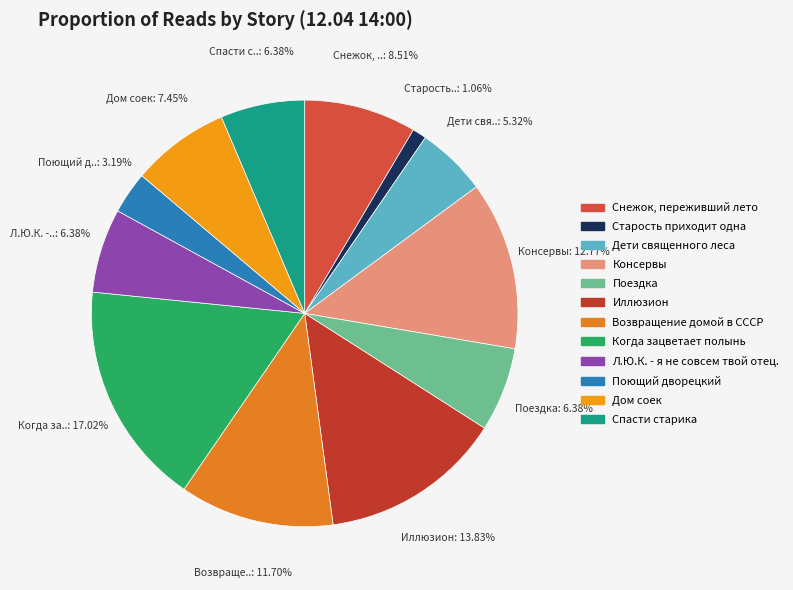

Does Иллюзион account for over 50% of the chart?

No